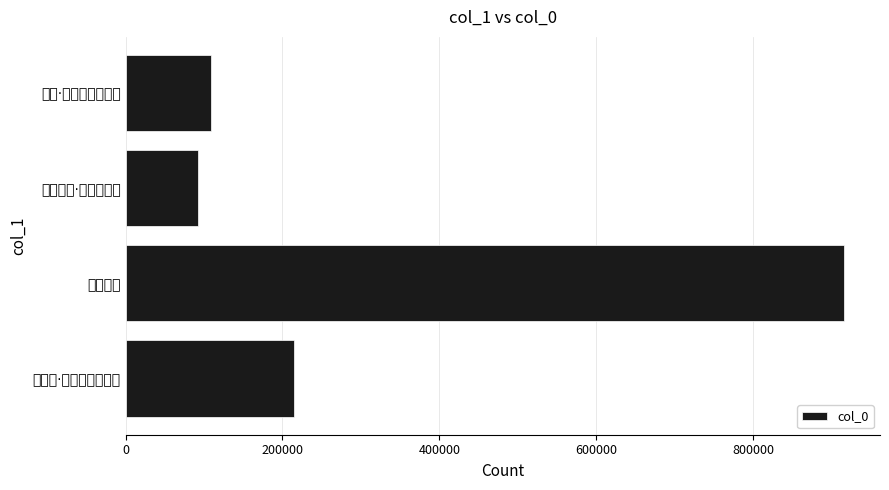

Rank the categories by value from highest to lowest.

暮宿半涂, 赋梅花·汉宫娇额半涂黄, 酴醾·汉宫娇额半涂黄, 暮宿半涂·朝日在我东